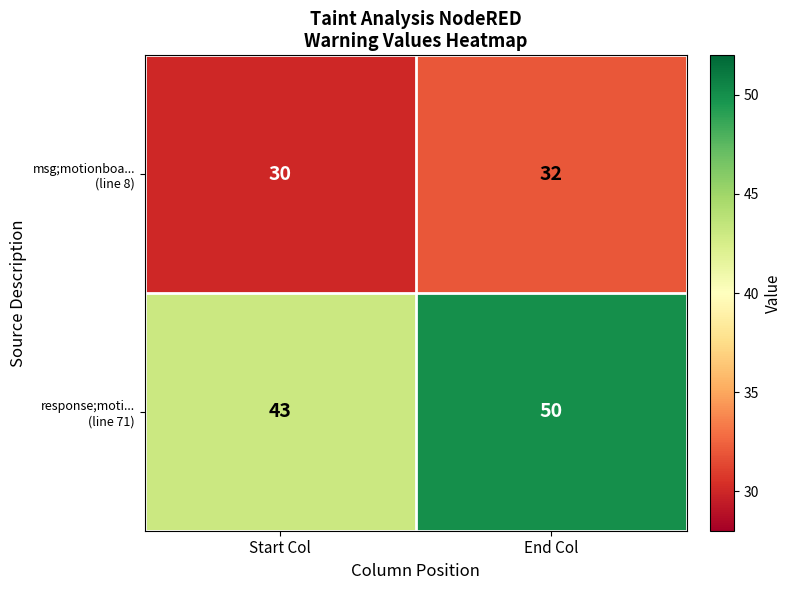

What is the greatest value displayed?

50